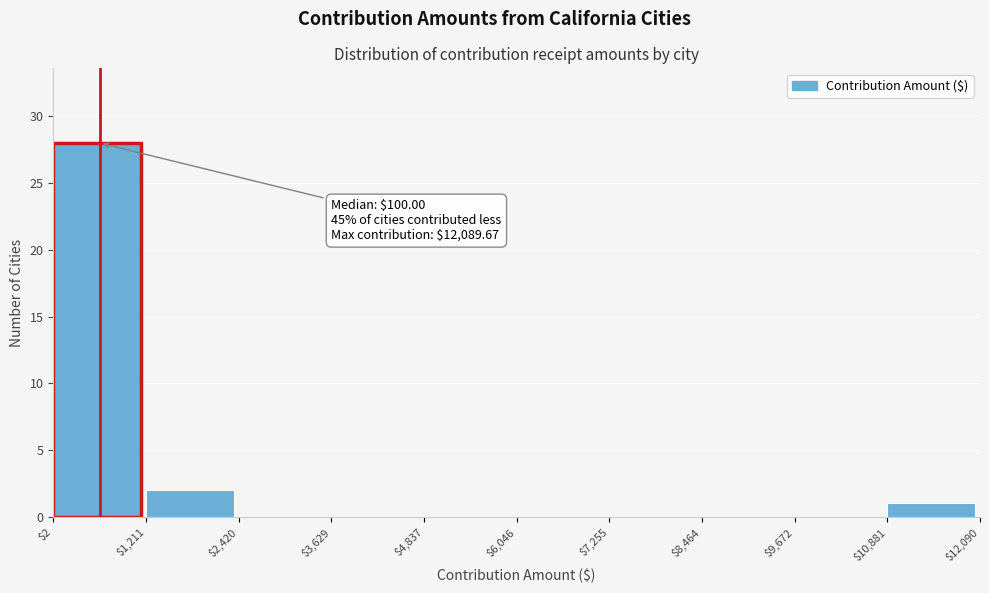

Over which range of the x-axis is the bar tallest?

$2 to $1,211